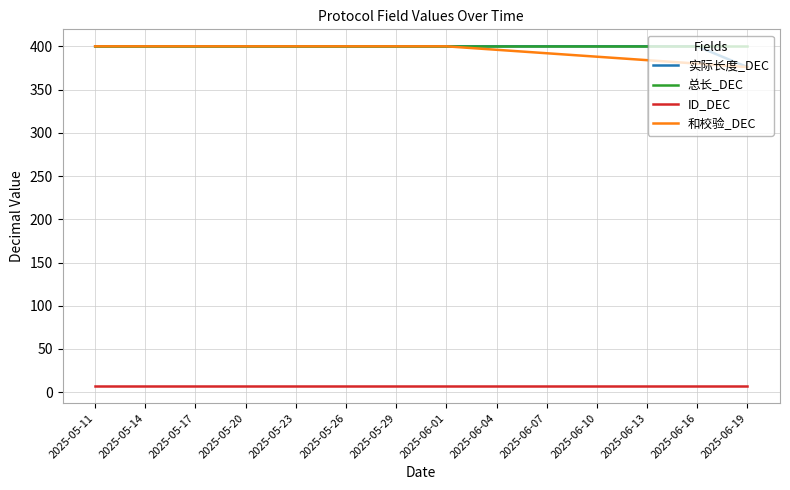

What value does the 总长_DEC series have at 2025-06-10?

400